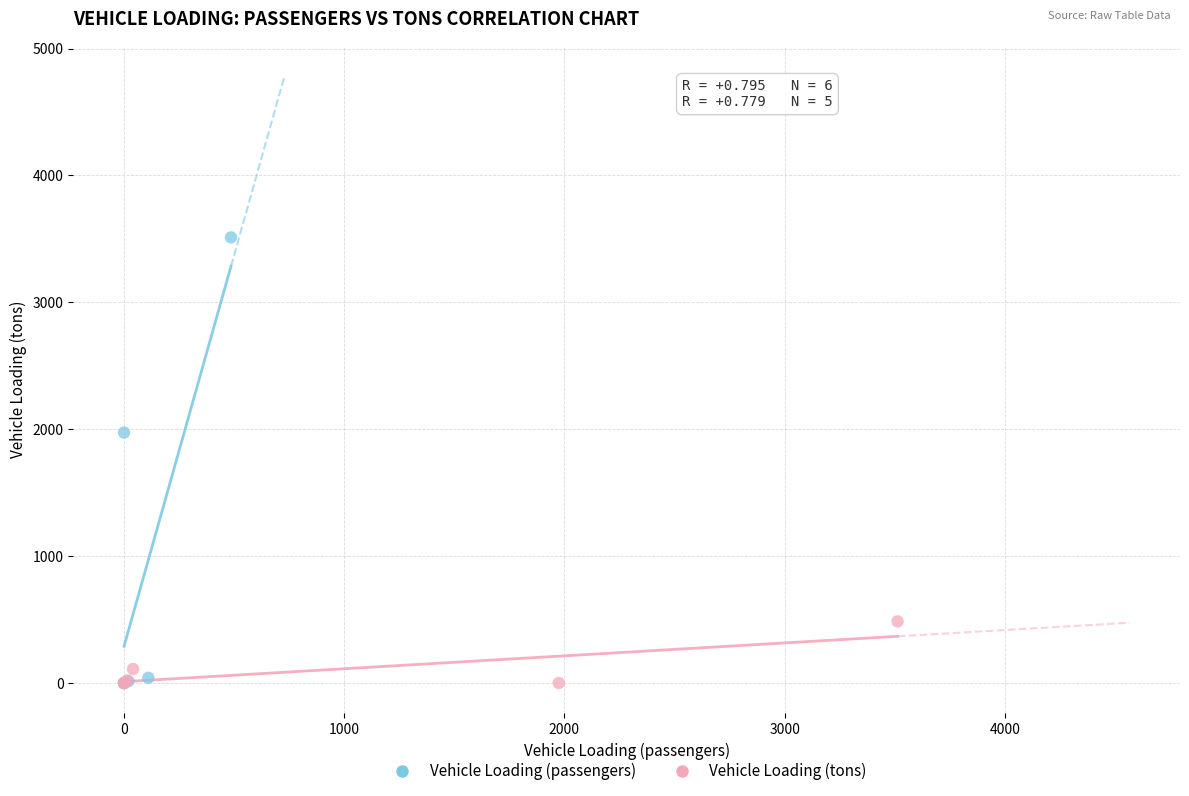

Which series has the largest Y range (max minus min)?

Vehicle Loading (passengers)